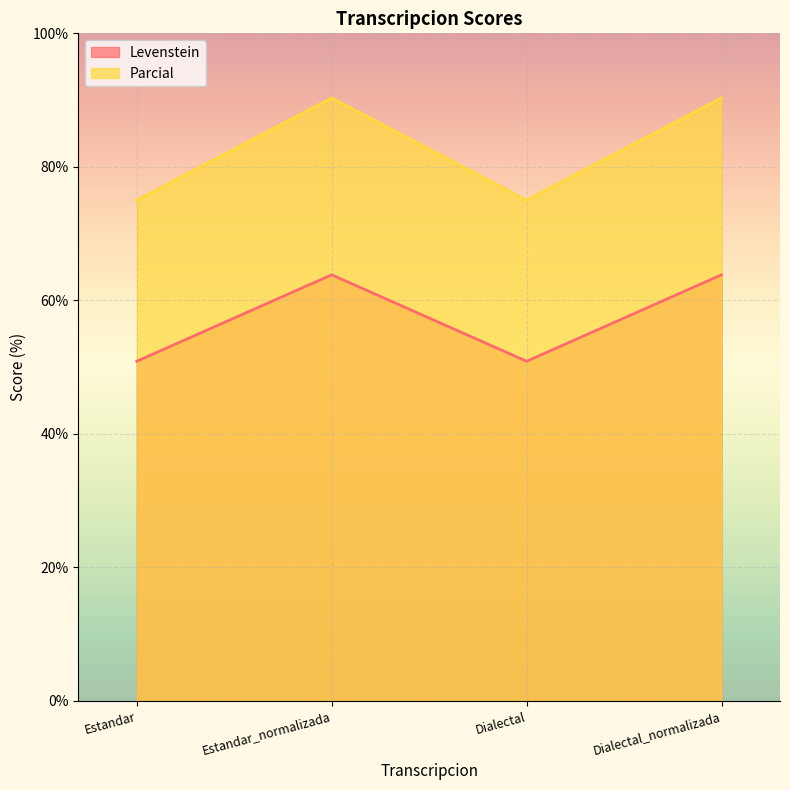

At how many categories does at least one series exceed 51?

4